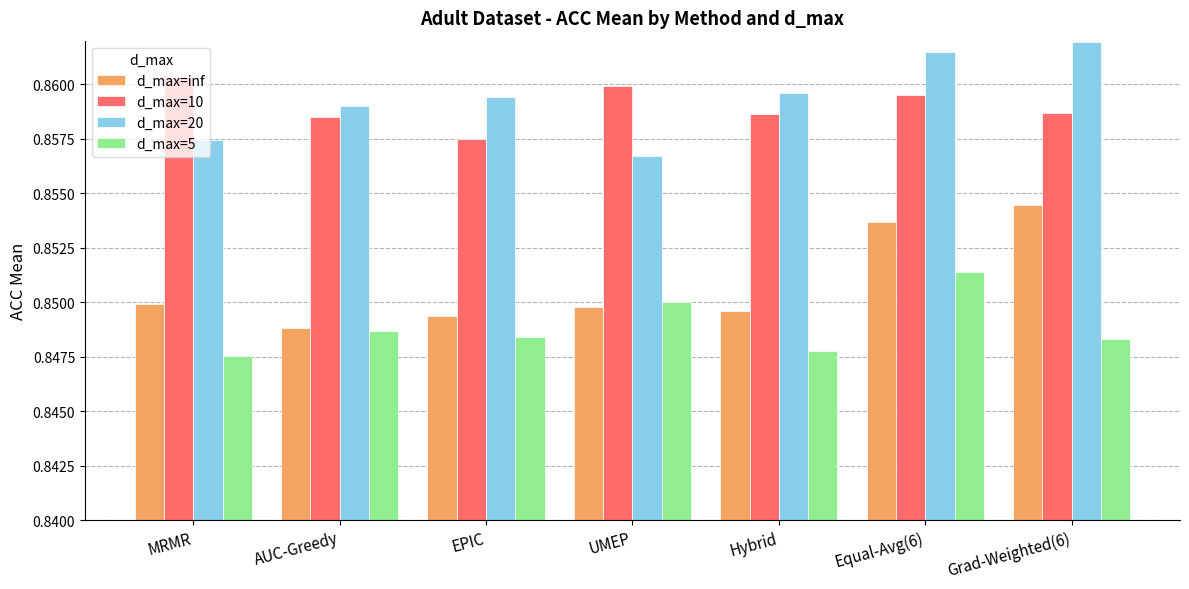

What is the sum of the d_max=20 values at AUC-Greedy and Grad-Weighted(6)?

1.7